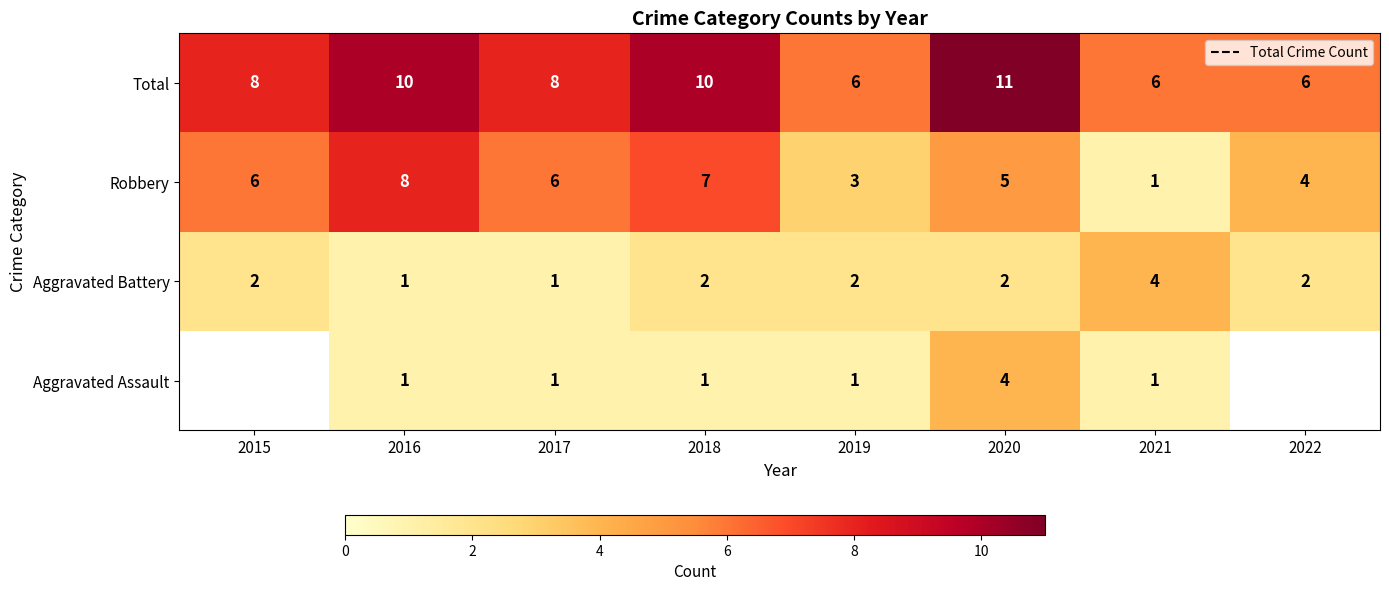

At which category does the chart reach its peak across all series?

2020